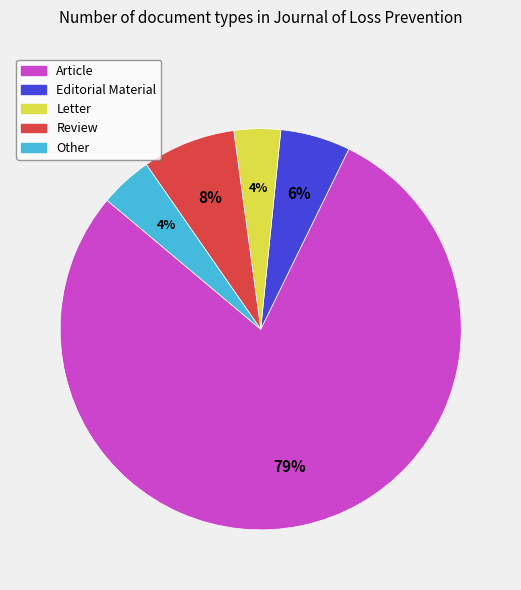

How many slices are in this pie chart?

5